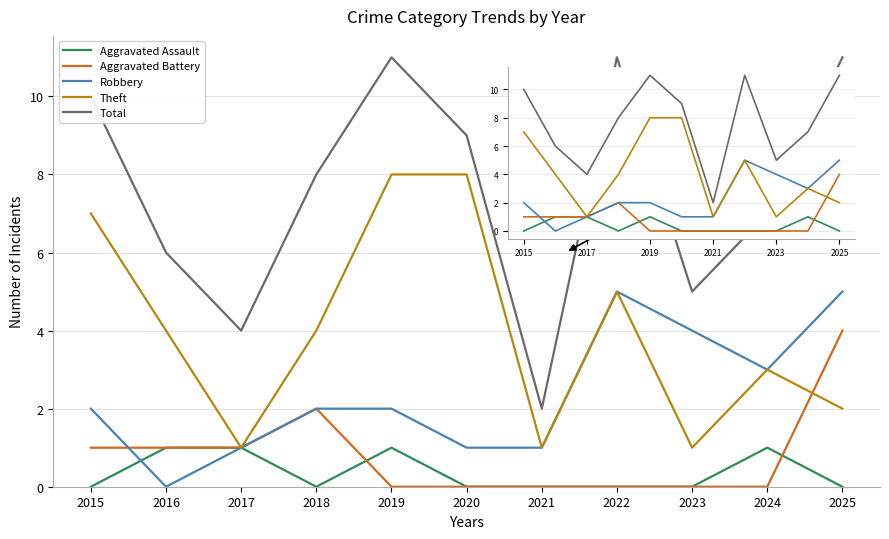

The Total series shows 17 at 2019. True or false?

False